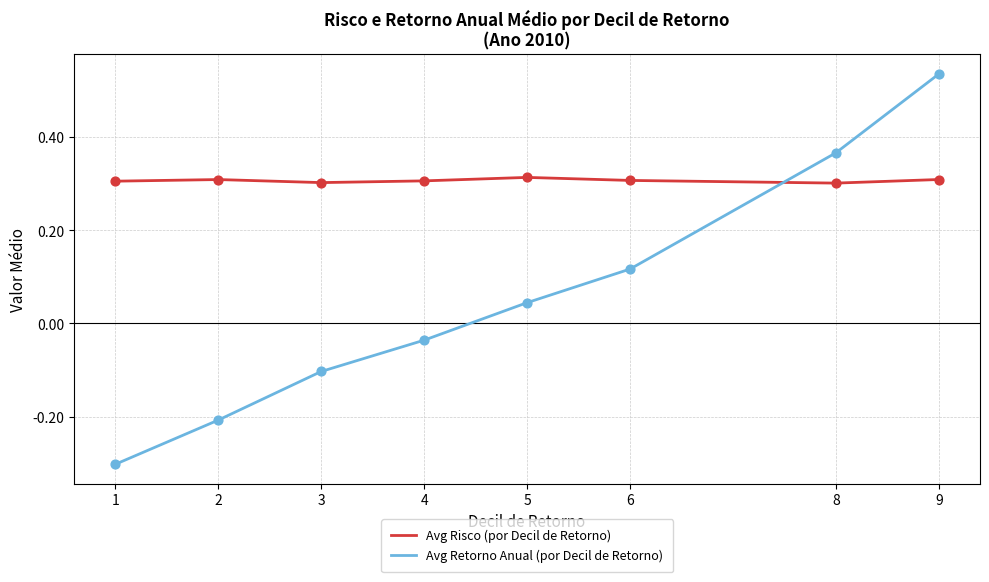

Which series has the widest spread of values?

Avg Retorno Anual (por Decil de Retorno)